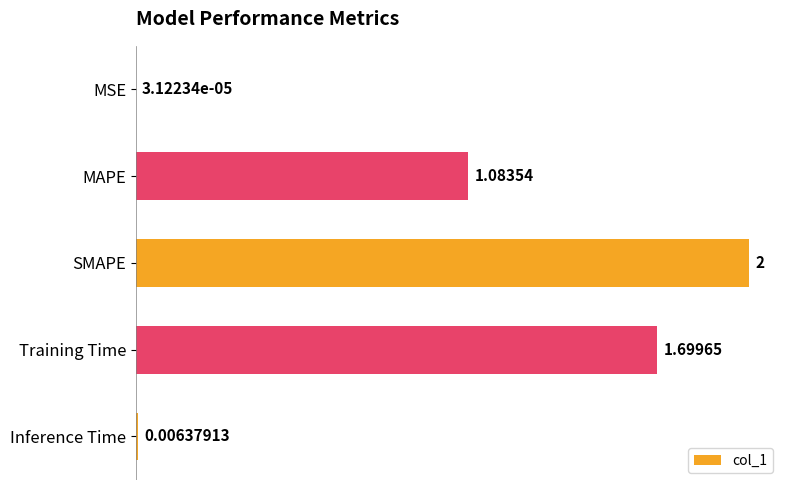

How many distinct data groups are displayed?

1